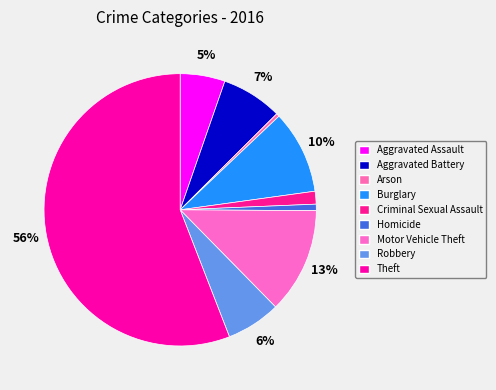

To the nearest percent, what is the average slice percentage?

11%